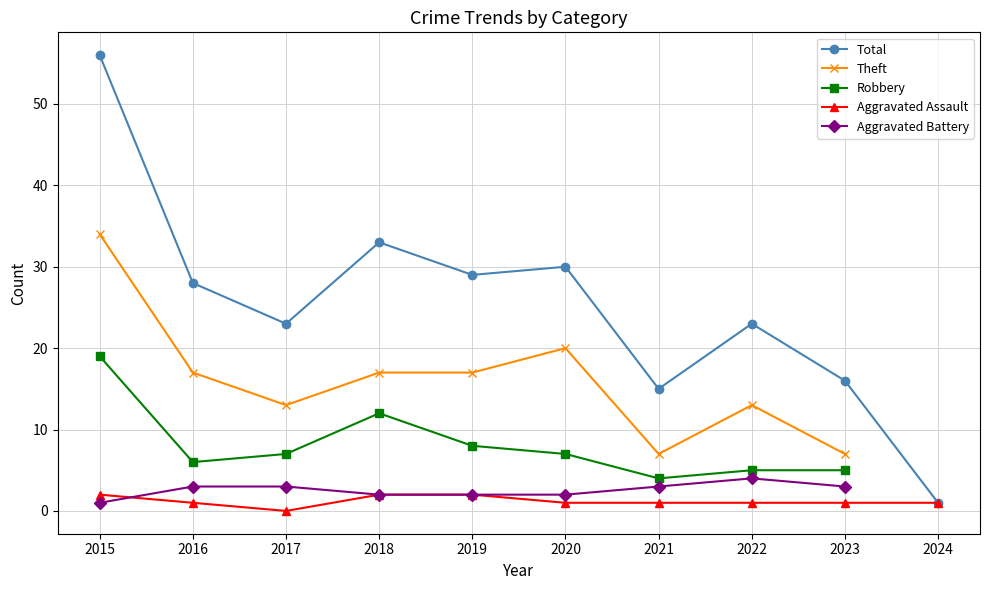

After their last crossing, which series has the higher values: Aggravated Battery or Aggravated Assault?

Aggravated Battery